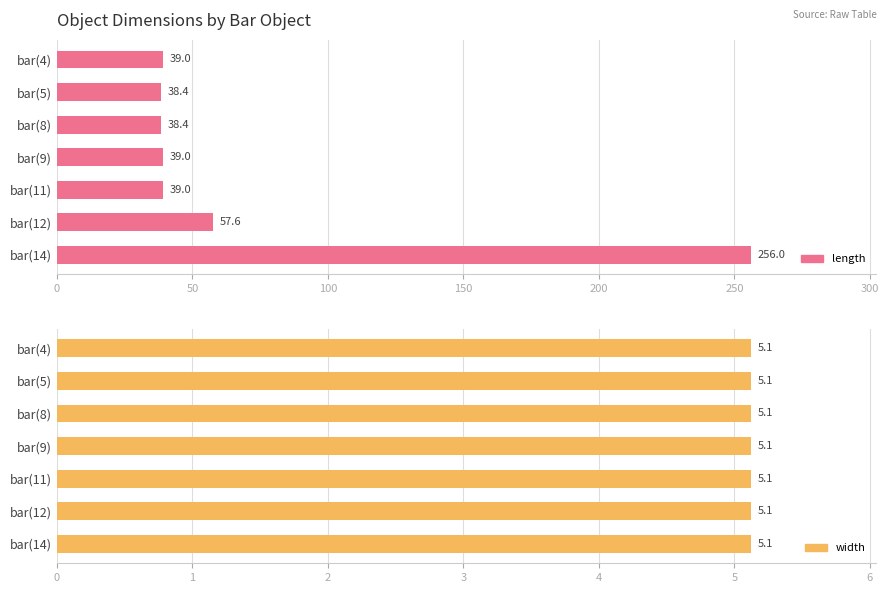

At 100, list the series in order from smallest to largest.

width, length